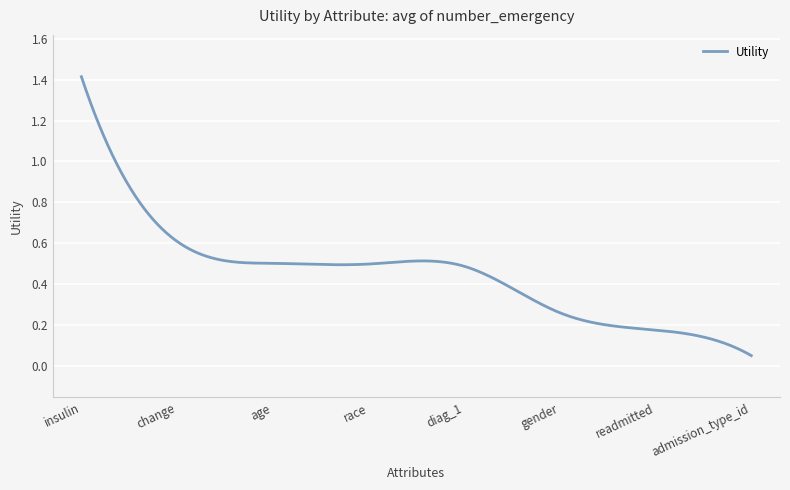

At which category does the chart reach its minimum across all series?

admission_type_id